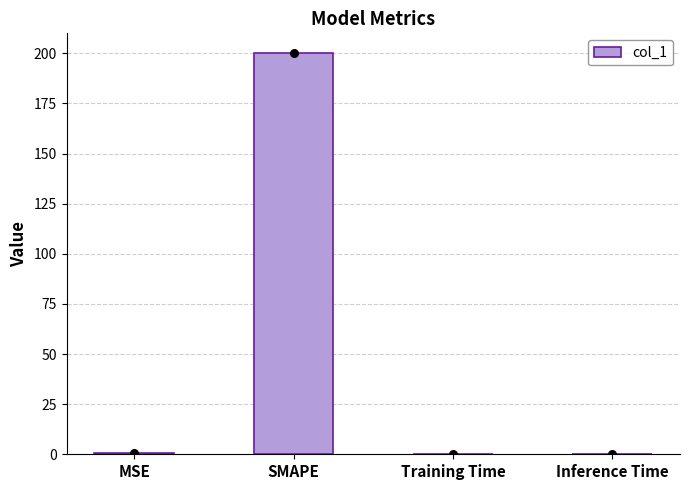

Which has a higher value, SMAPE or MSE?

SMAPE